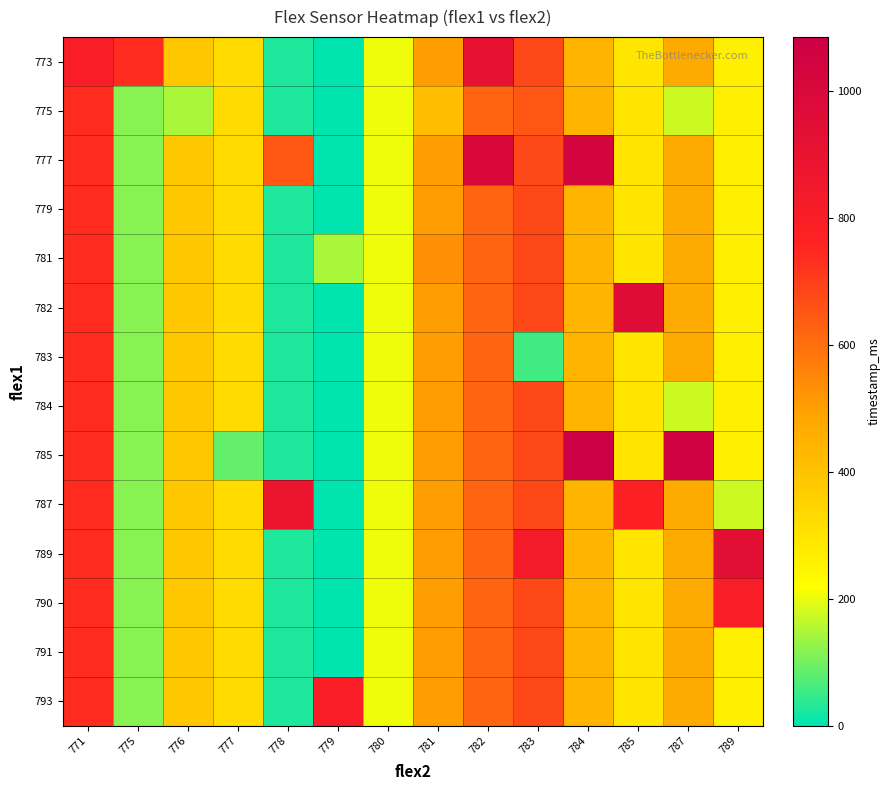

What is the maximum value shown in the chart?

1085